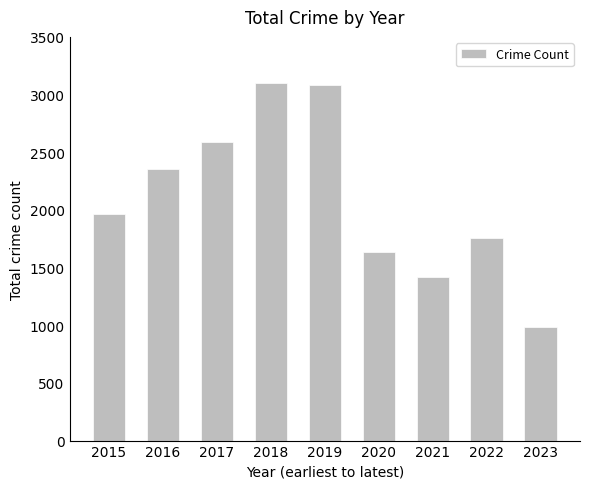

How many values are below 1968?

4